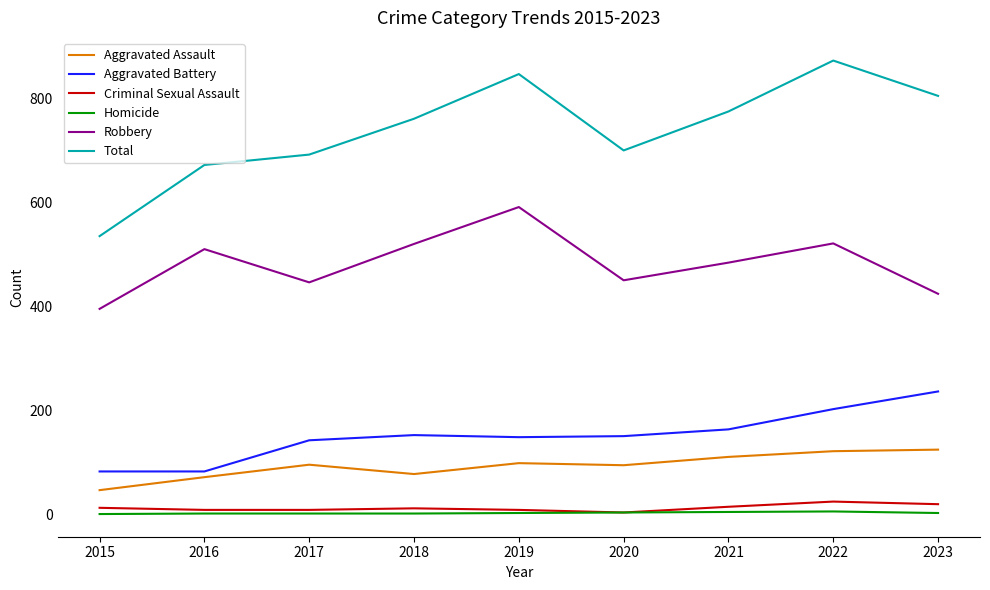

Is it true that Aggravated Assault equals 61 at 2021?

False